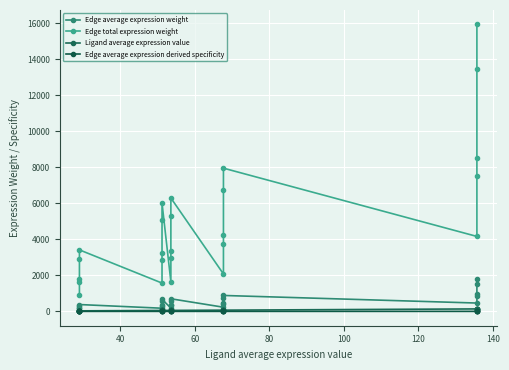

What is the average value of the Edge average expression weight series?

547.2